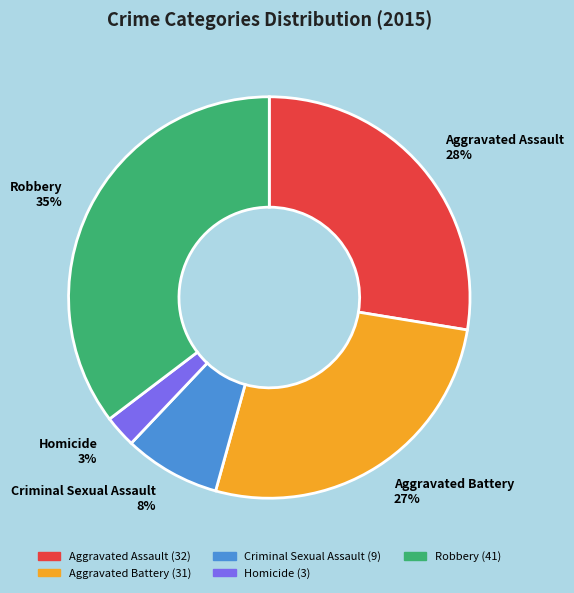

True or false: Aggravated Battery accounts for 27% of the total.

True